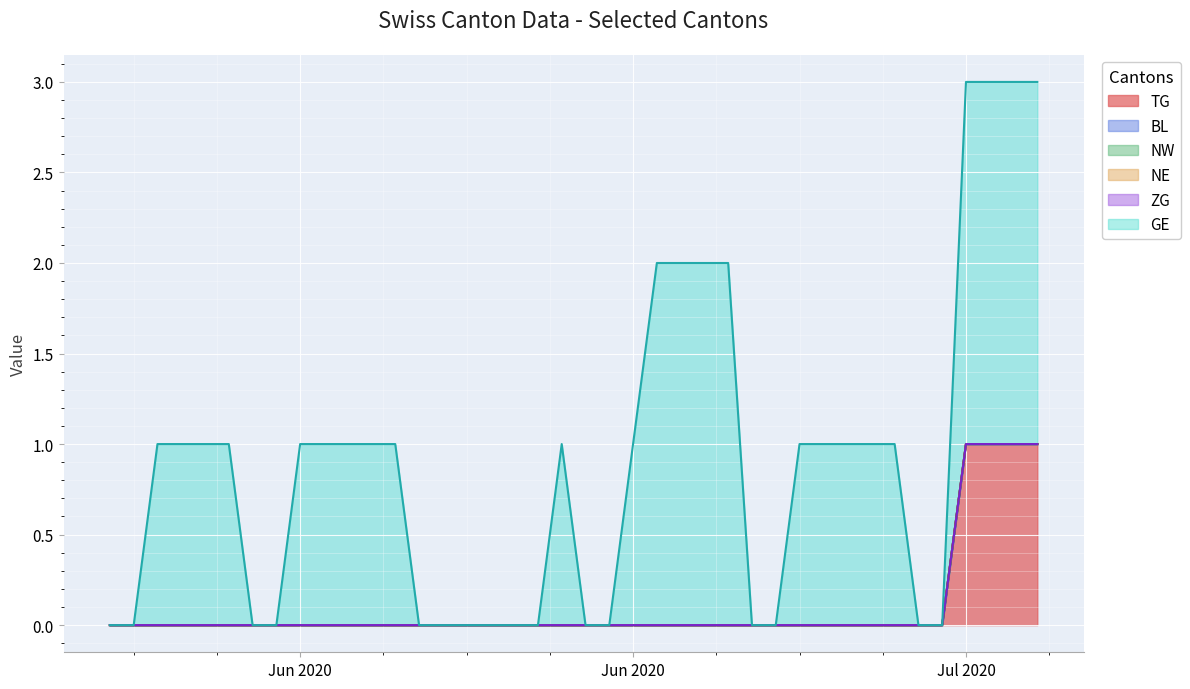

List the series in order of their peak value, highest first.

GE, TG, BL, NW, NE, ZG